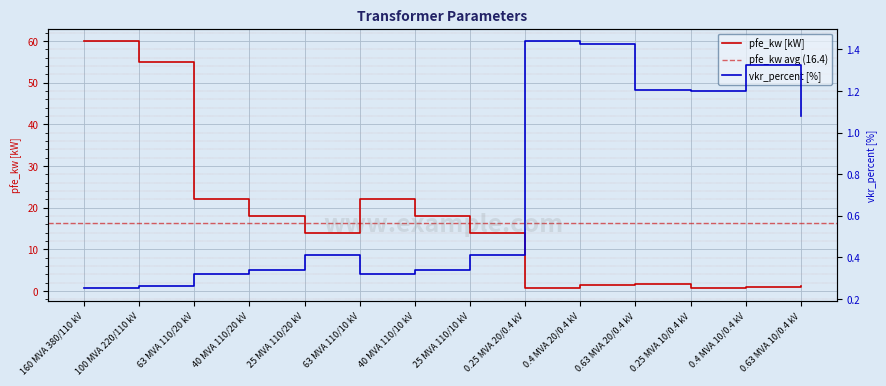

What is the difference between the vkr_percent values at 0.25 MVA 20/0.4 kV and 25 MVA 110/20 kV?

1.0